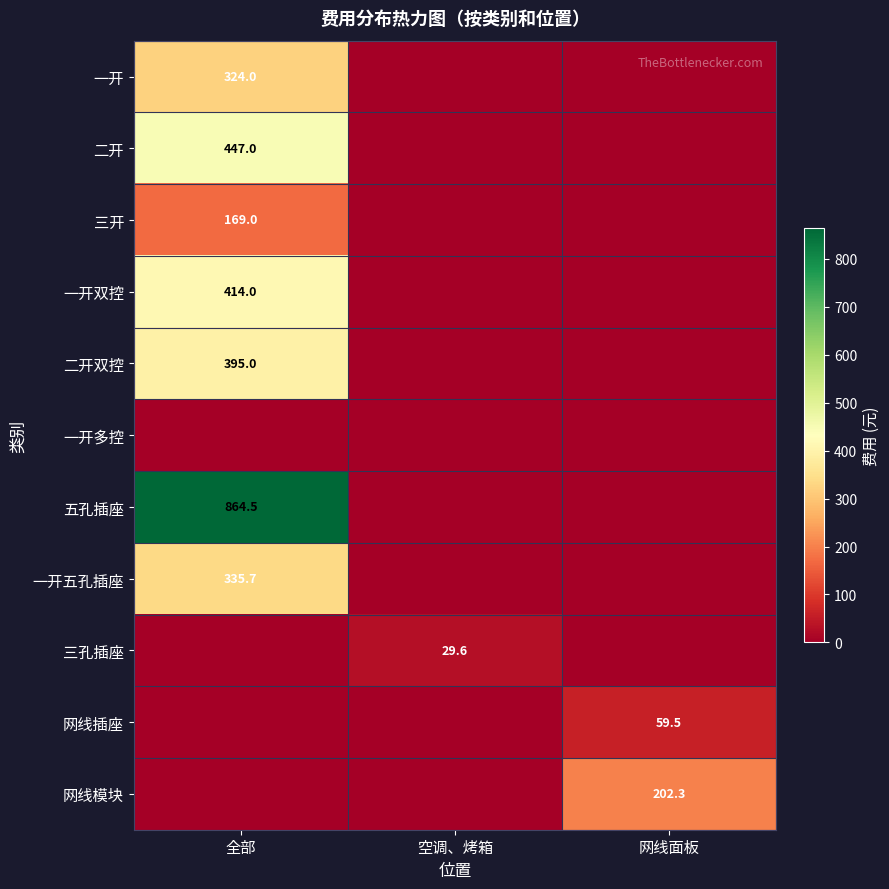

True or false: 三开 has a value of 169.0 at 全部.

True